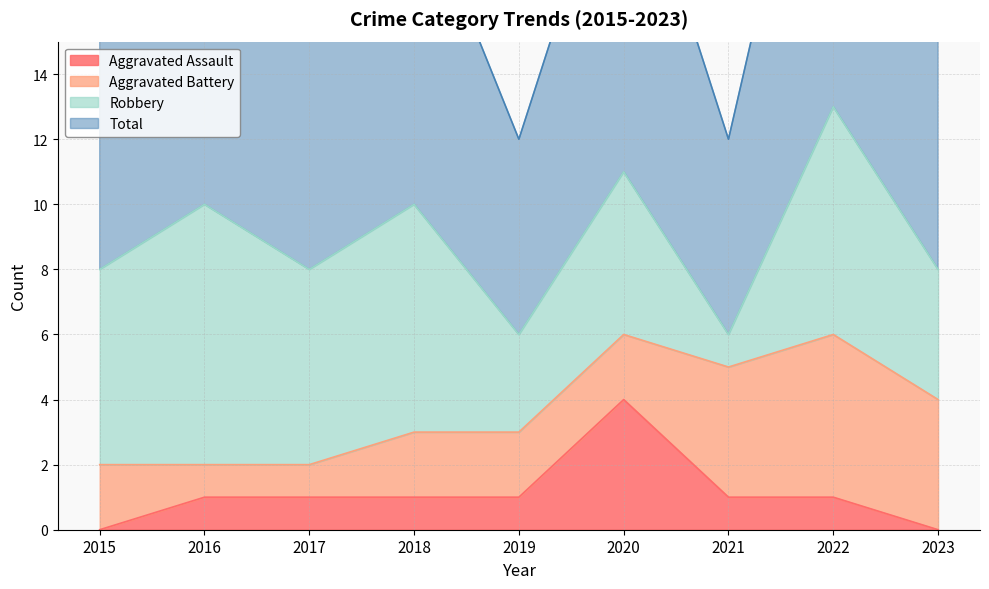

How many values in the Aggravated Assault series exceed 1?

1